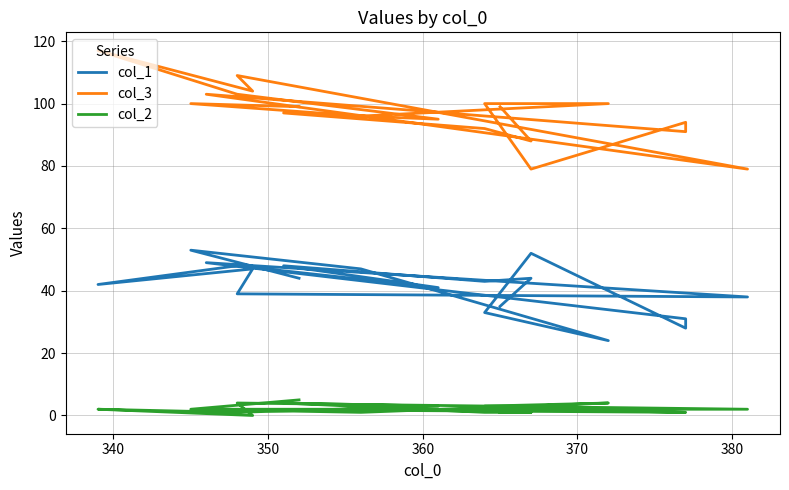

List the series in order of their overall mean, lowest first.

col_2, col_1, col_3